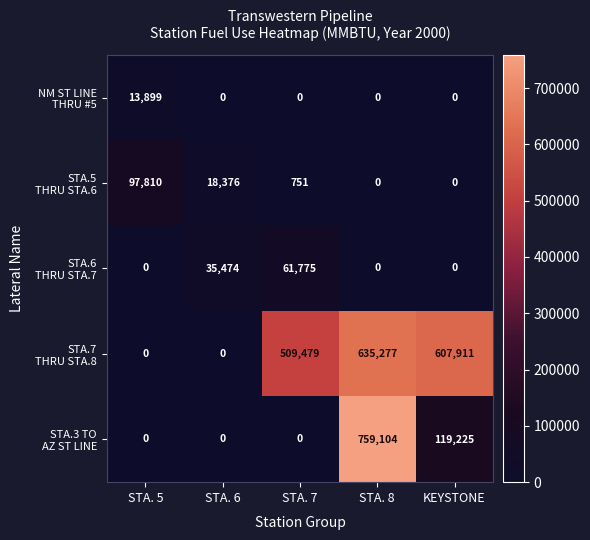

At how many categories does at least one series exceed 396201?

3